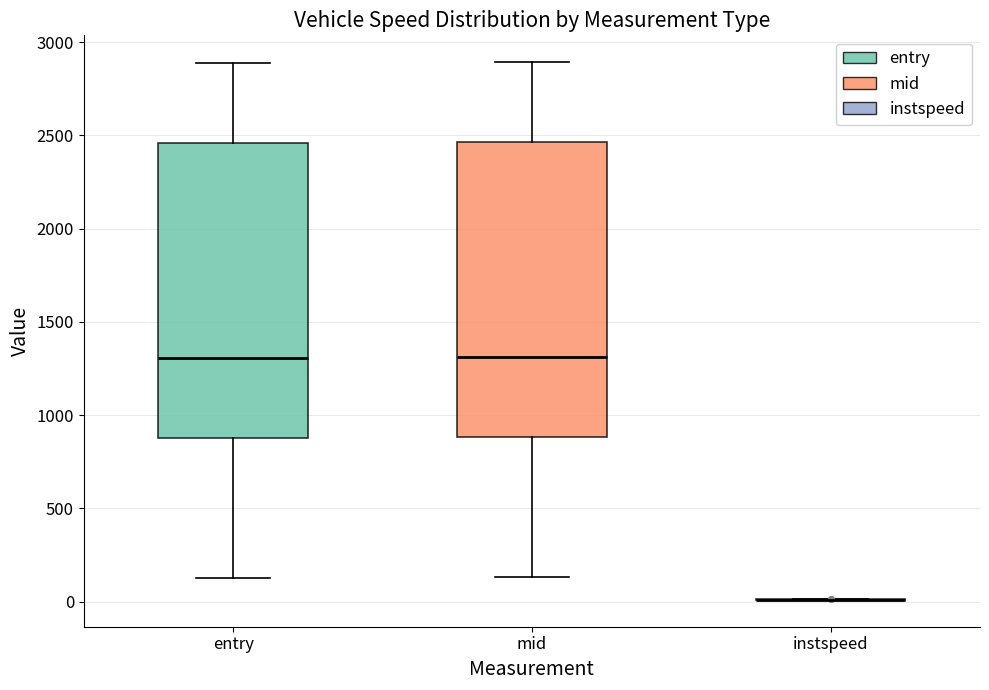

Reading left to right, transcribe this box plot: for each box, give where its median line is, the range the box spans, and where its two whiskers end, as read against the y-axis. The values are not printed on the chart, so give them approximately, as read against the axis.

entry: median 1300, box 900 to 2450, whiskers 150 to 2900
mid: median 1300, box 900 to 2450, whiskers 150 to 2900
instspeed: box collapsed to a line at 0, whiskers 0 to 0